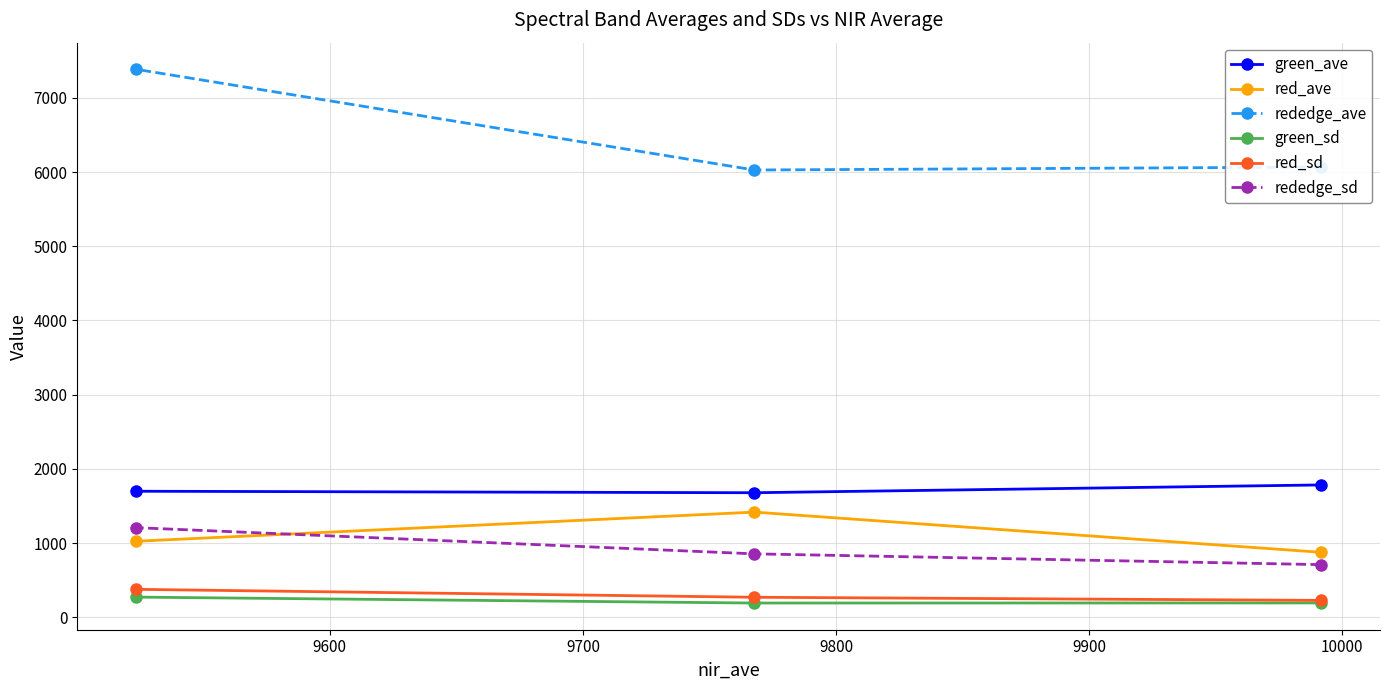

What is the value of the green_ave point at the 2nd from the left?

1678.9